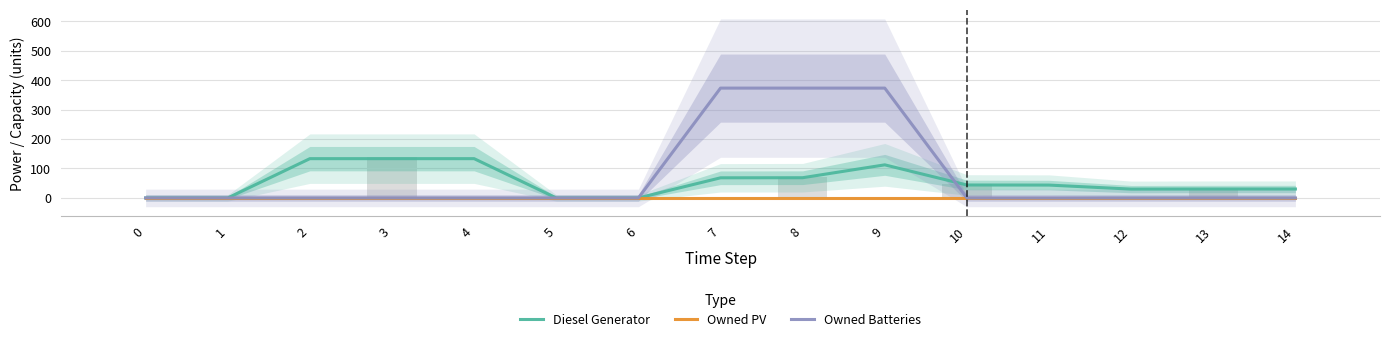

How many positive values does the Owned Batteries series have?

3